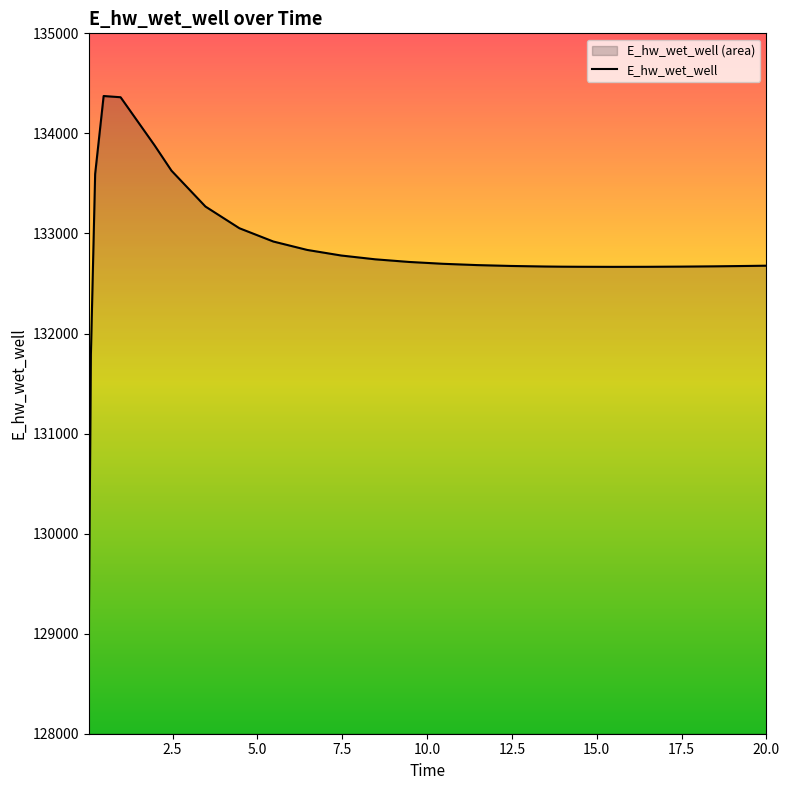

What is the sum of the values at 0.09375 and 12.46875?

264466.4